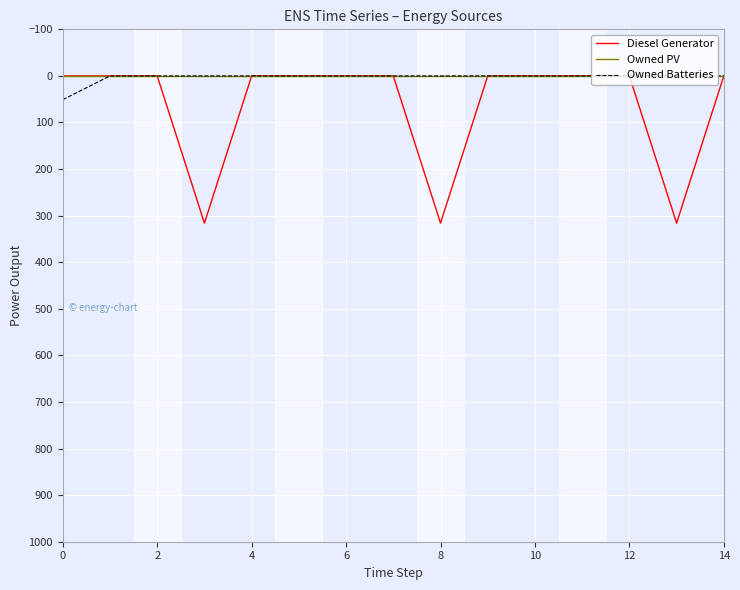

Which series has the widest spread of values?

Diesel Generator